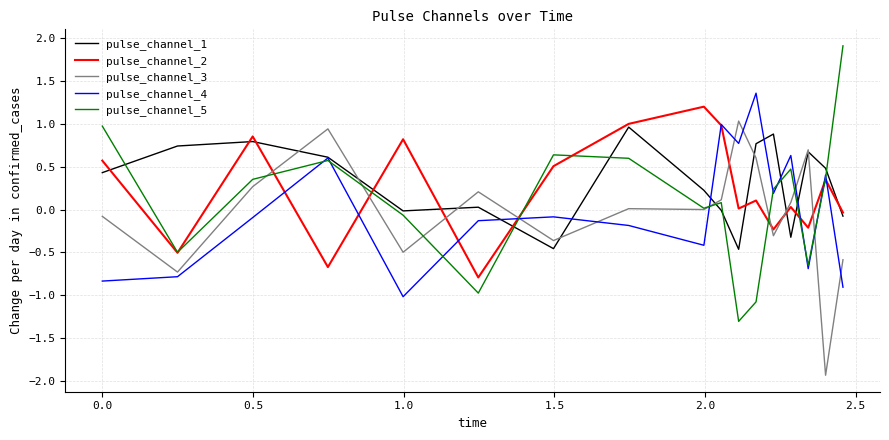

What is the highest value of the pulse_channel_2 series?

1.2